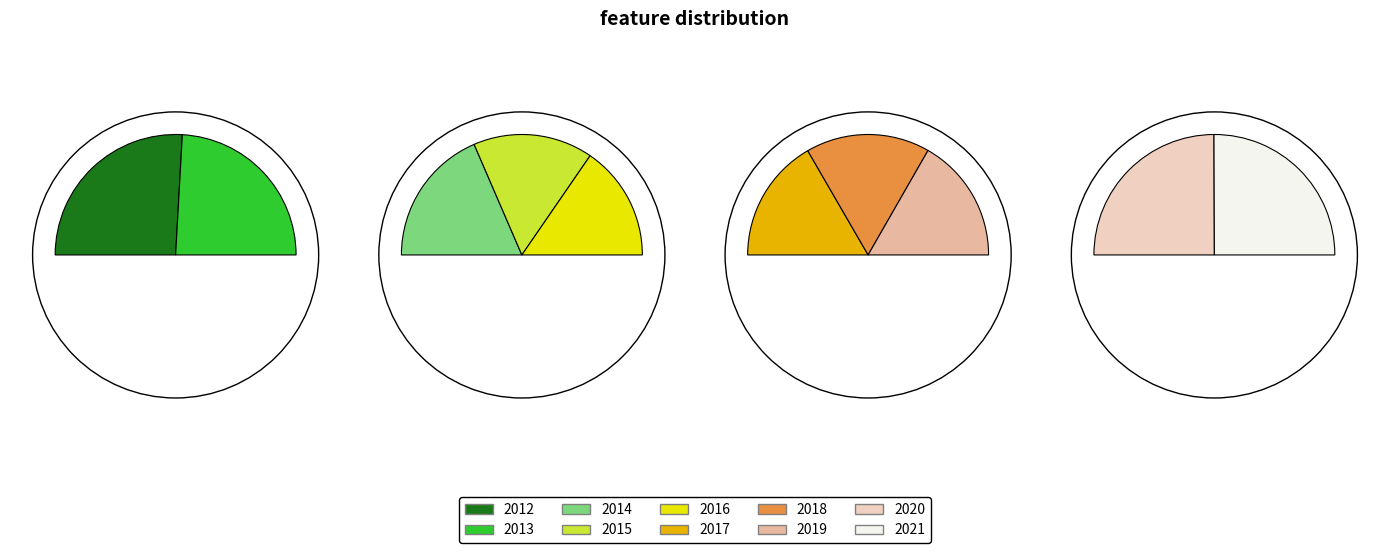

What is the change in value from 2012 to 2021?

-105